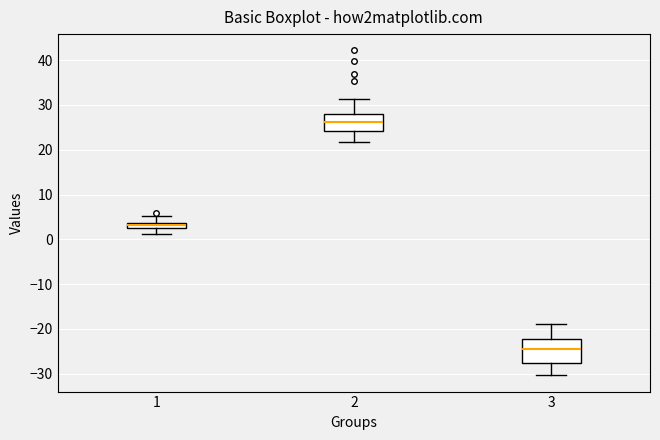

Which box has the highest median line?

2